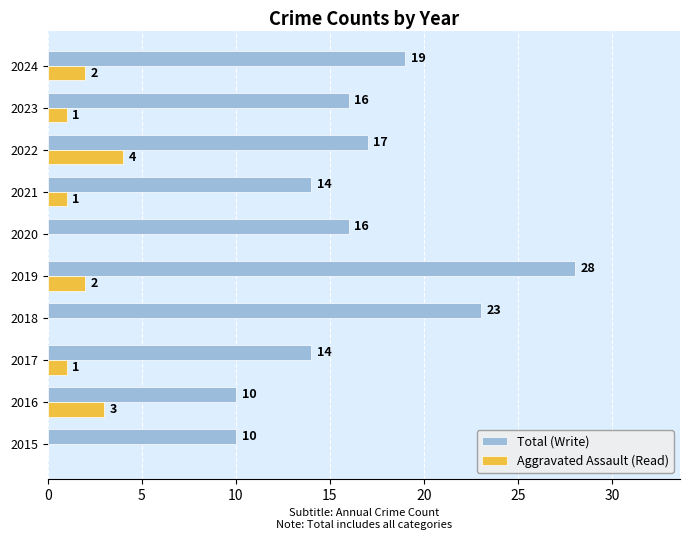

What is the total value across all series at 2016?

13